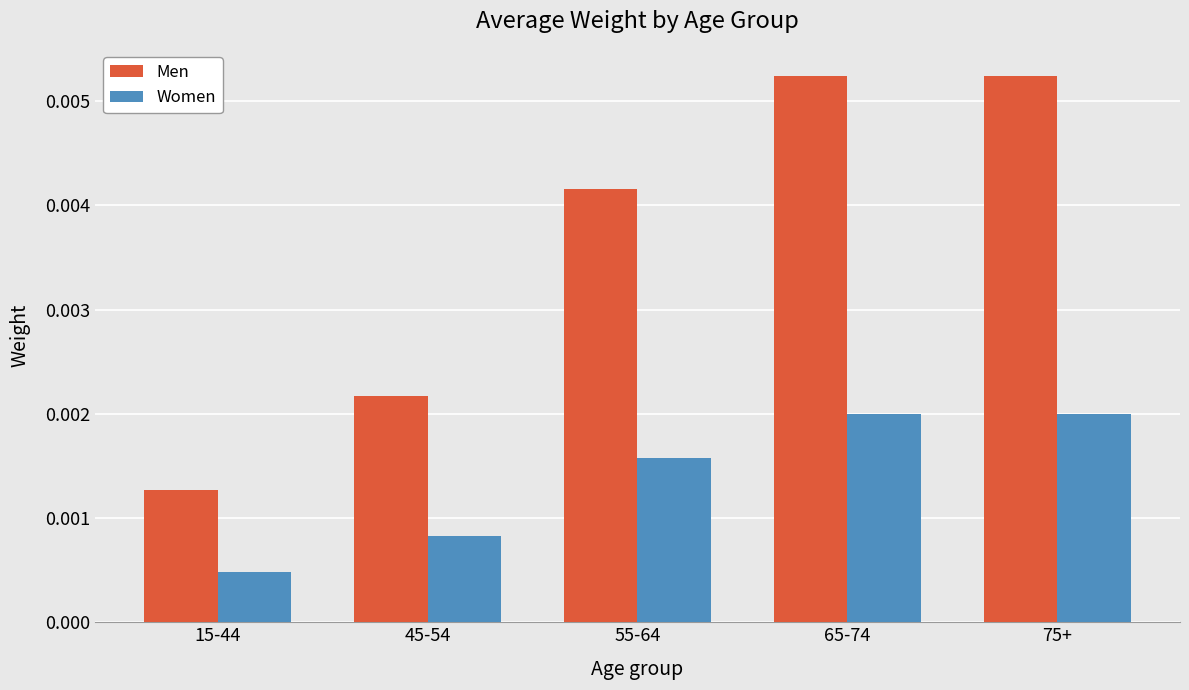

At which category does the chart reach its minimum across all series?

15-44